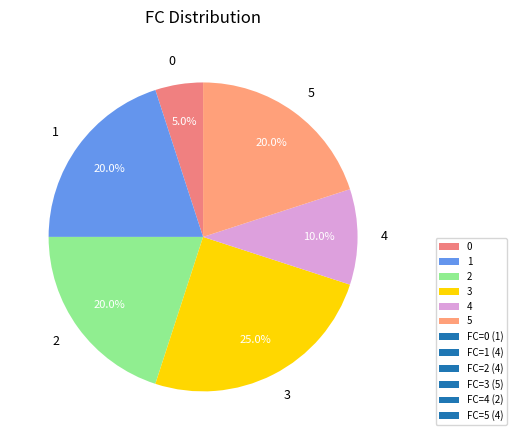

To the nearest percent, what is the difference between the 2 and 3 slice percentages?

5%